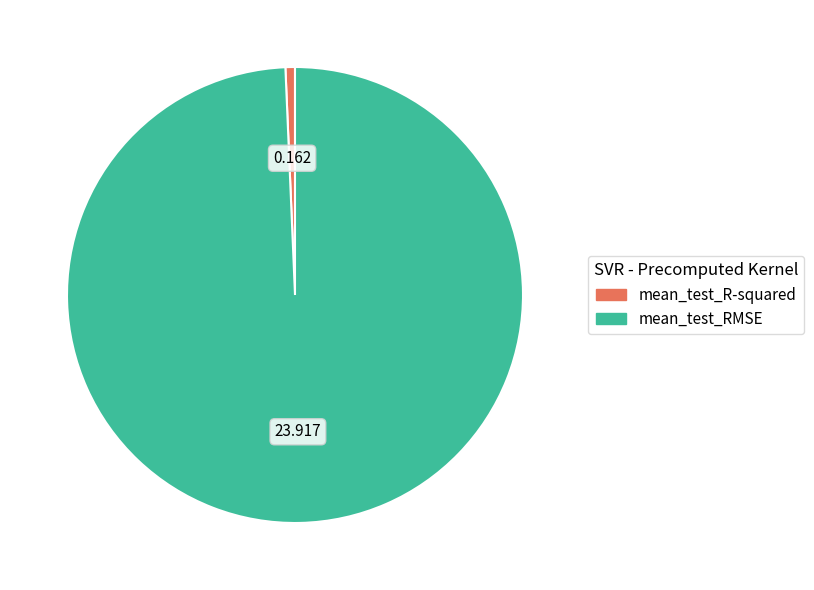

Does any single category account for the majority?

Yes